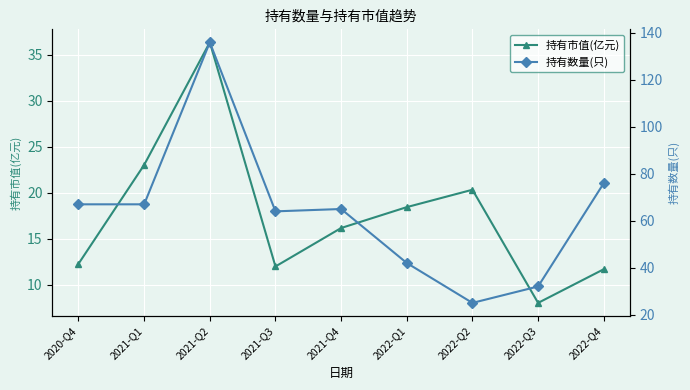

Rank the series at 2022-Q3 from highest to lowest value.

持有数量(只), 持有市值(亿元)